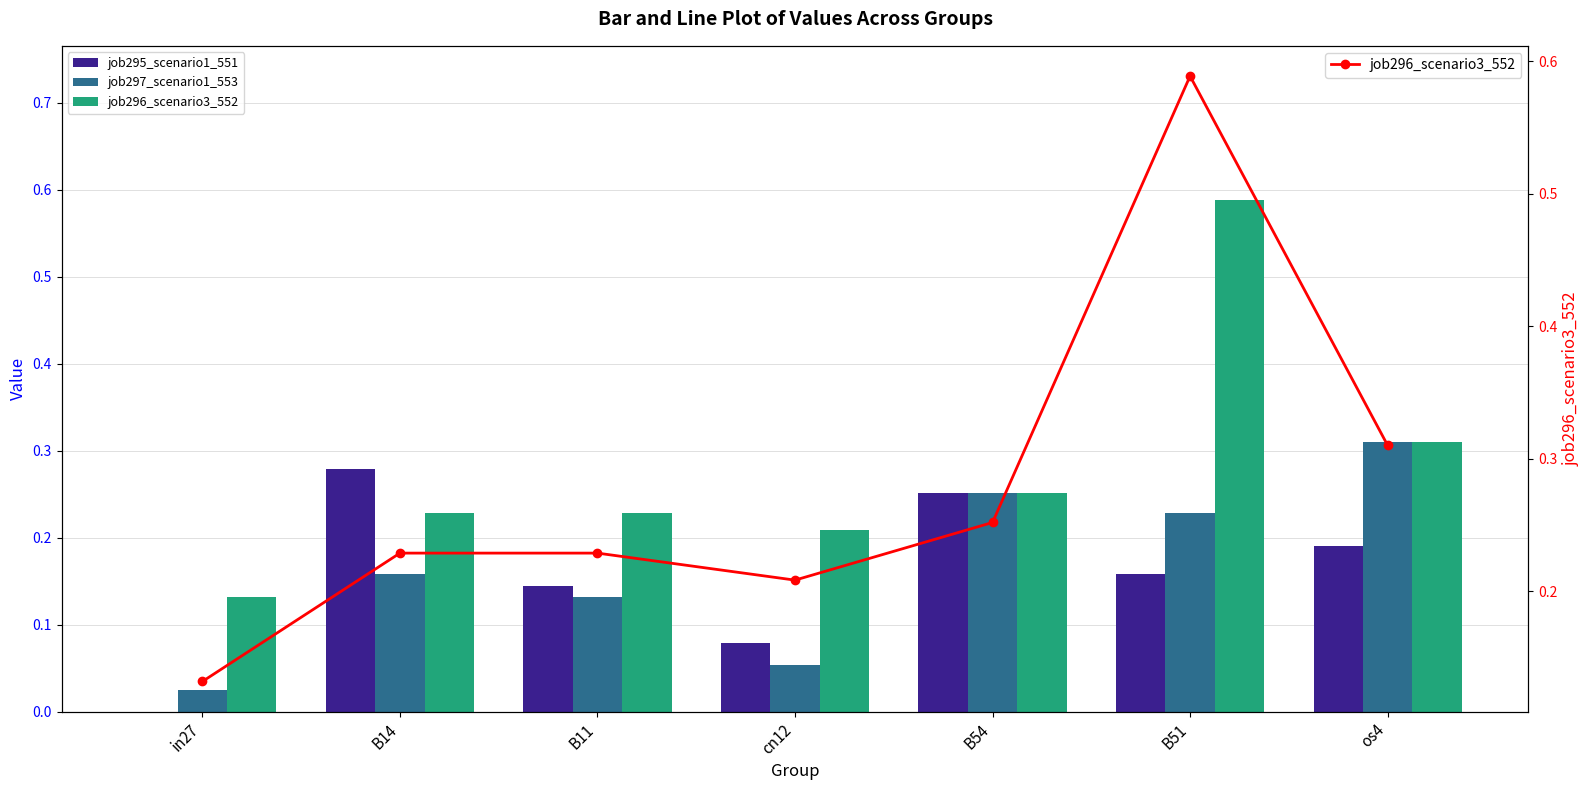

List the series in order of their peak value, lowest first.

job295_scenario1_551, job297_scenario1_553, job296_scenario3_552, job296_scenario3_552 (line)